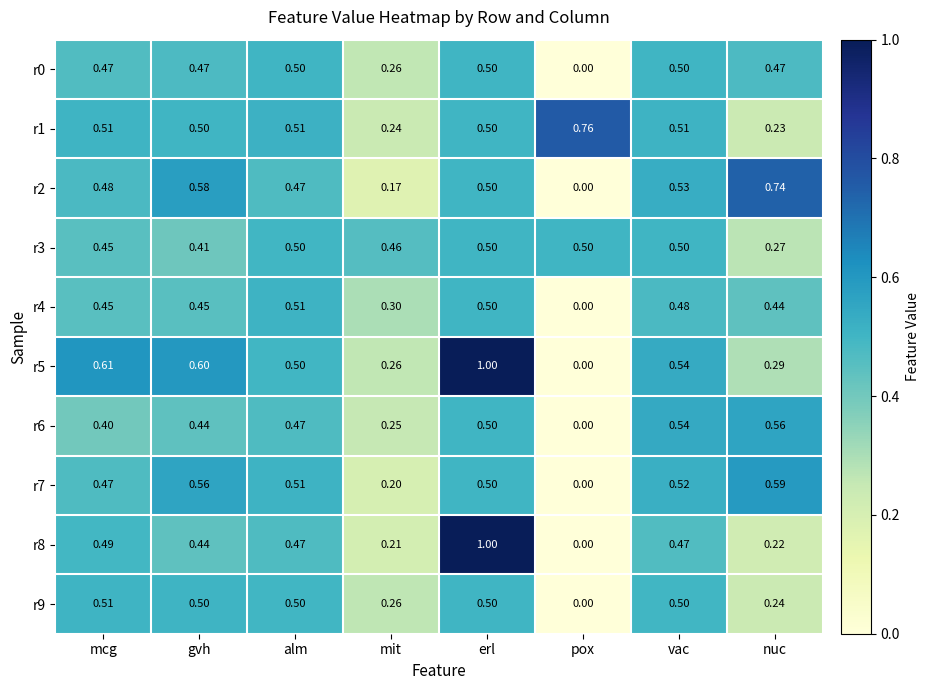

At which category is the sum across all series the highest?

erl